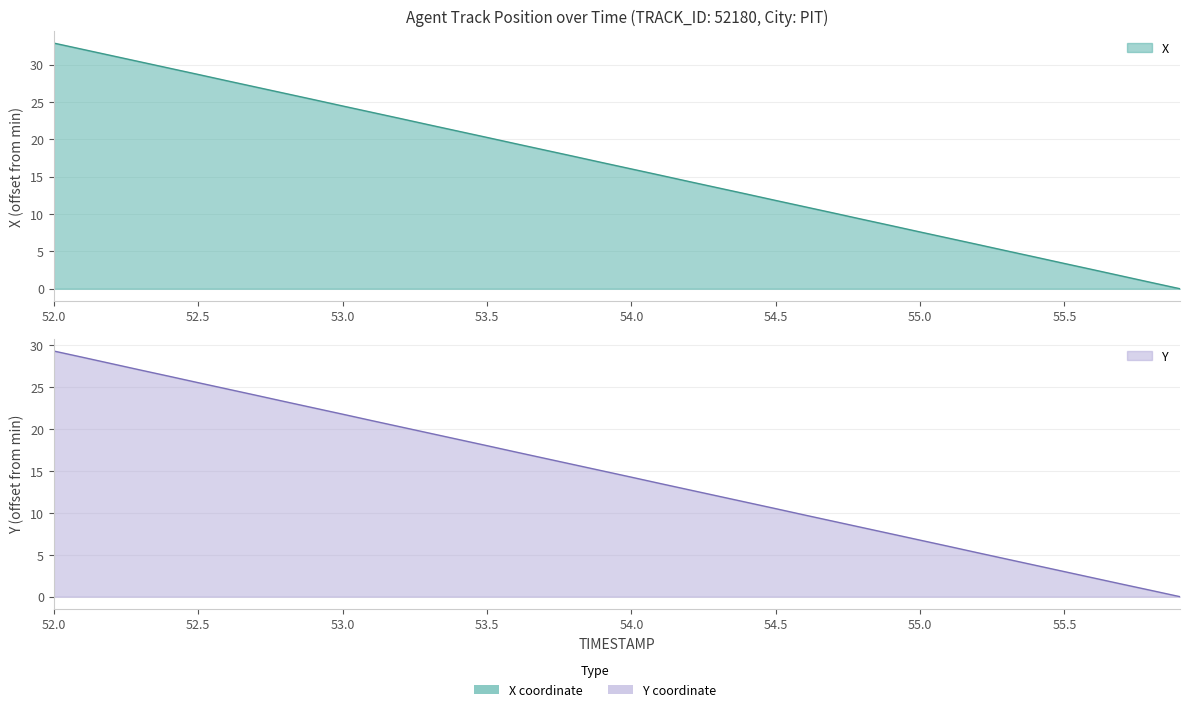

True or false: X has more than 1 interior local peaks.

False